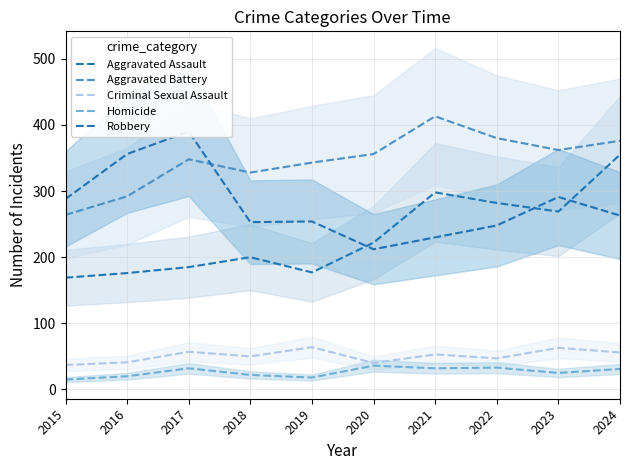

Which category has the lowest value in the Robbery series?

2020